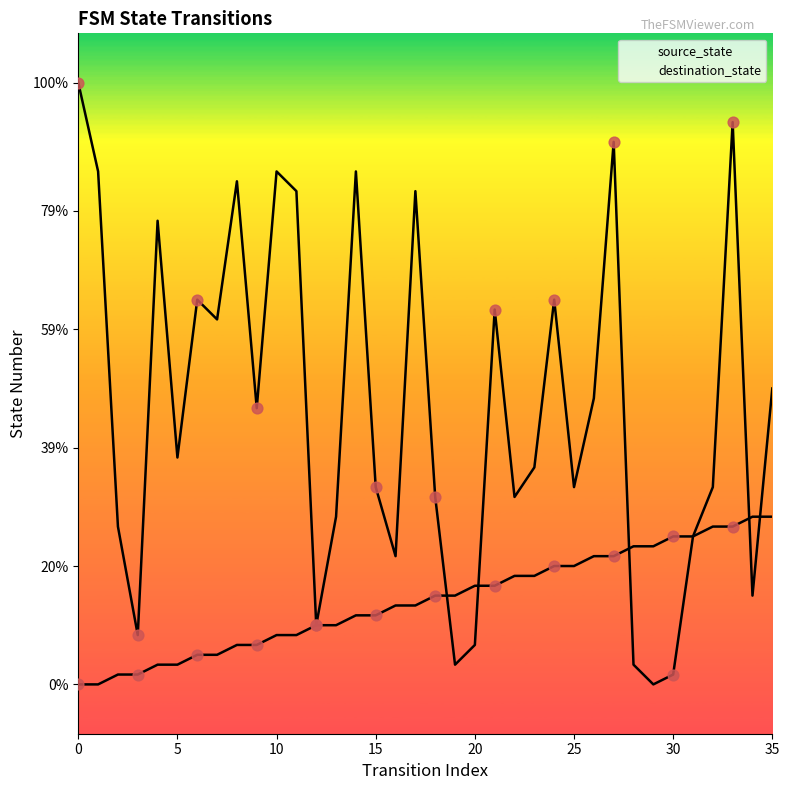

Which series reaches the minimum Y coordinate?

source_state